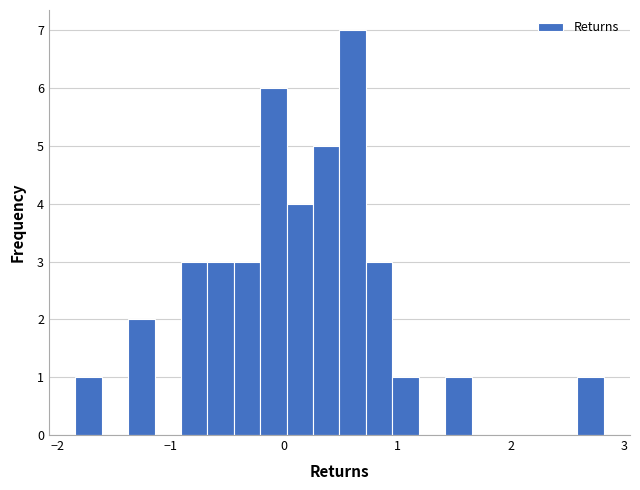

Read against the x-axis, roughly where is the centre of the tallest bar?

0.6